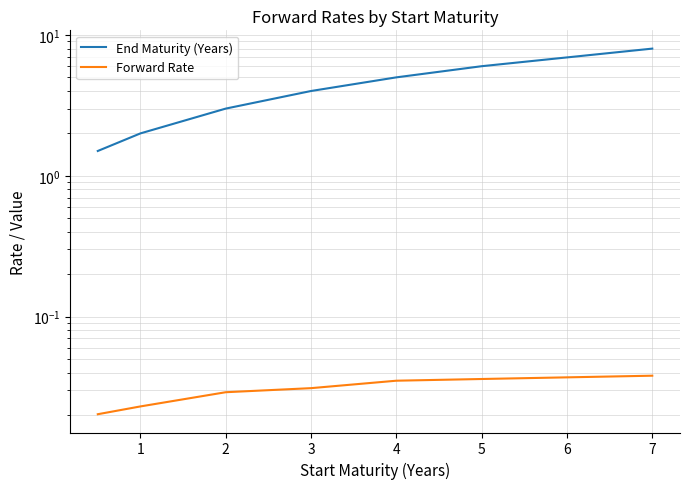

How many data points does each series have?

7